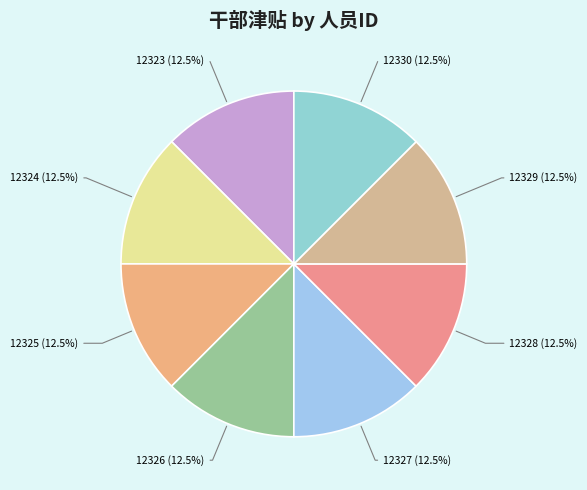

The 12327 slice represents 21% of the pie. True or false?

False